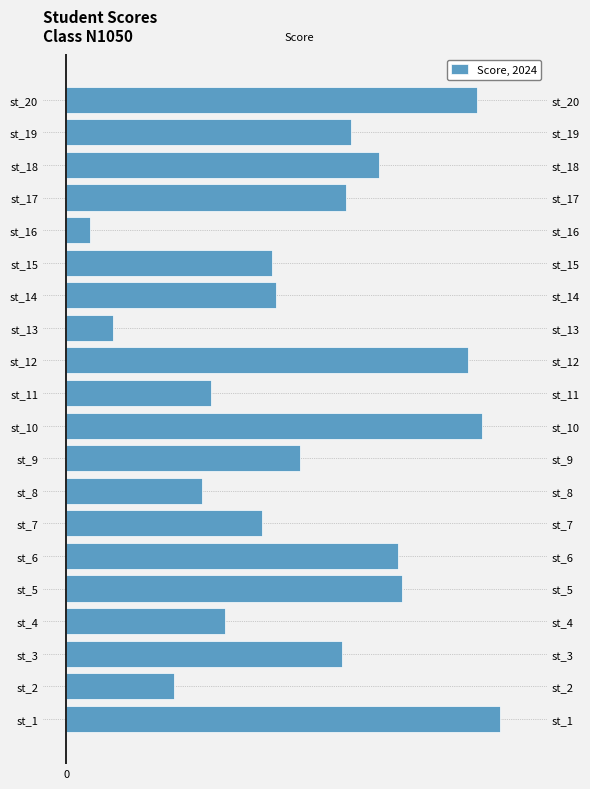

What is the maximum value shown in the chart?

93